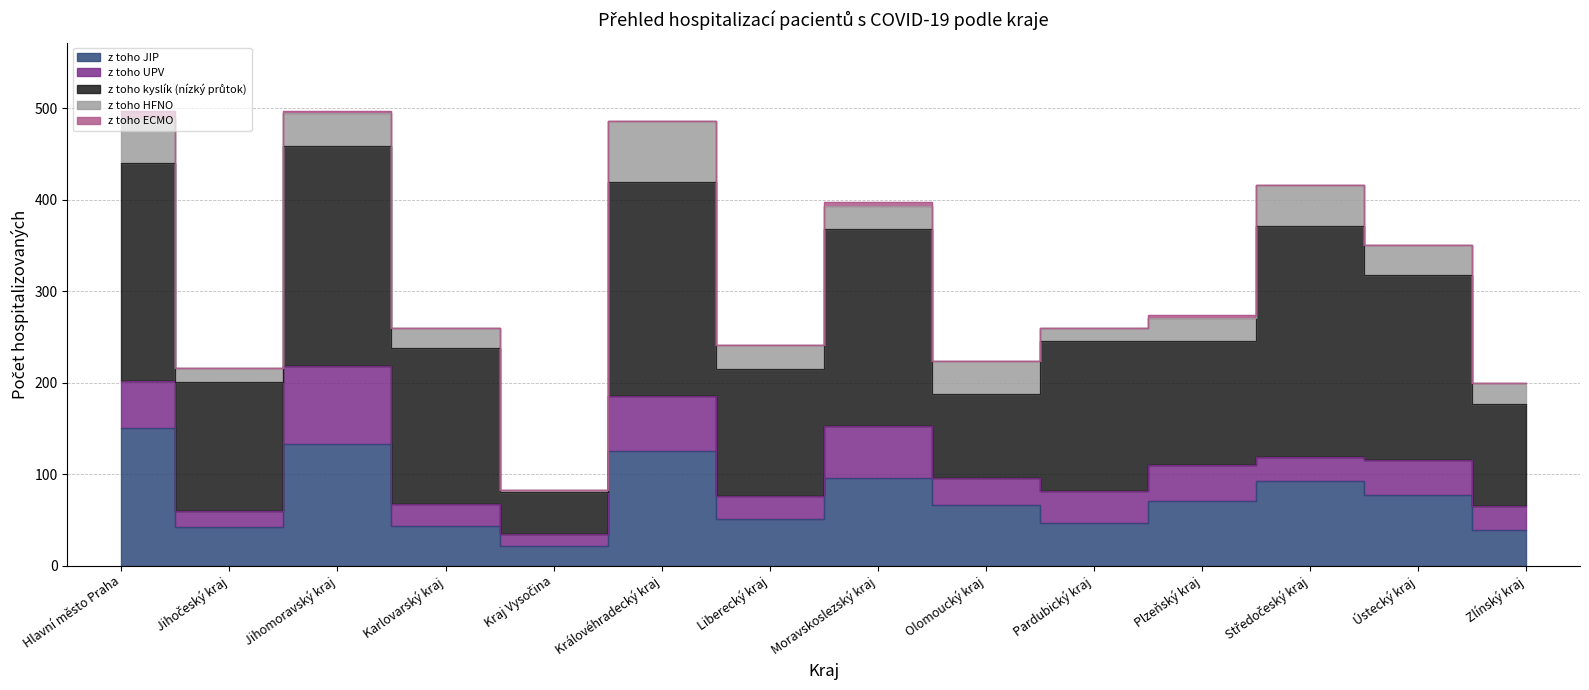

At which category does z toho ECMO reach its first local peak?

Jihomoravský kraj